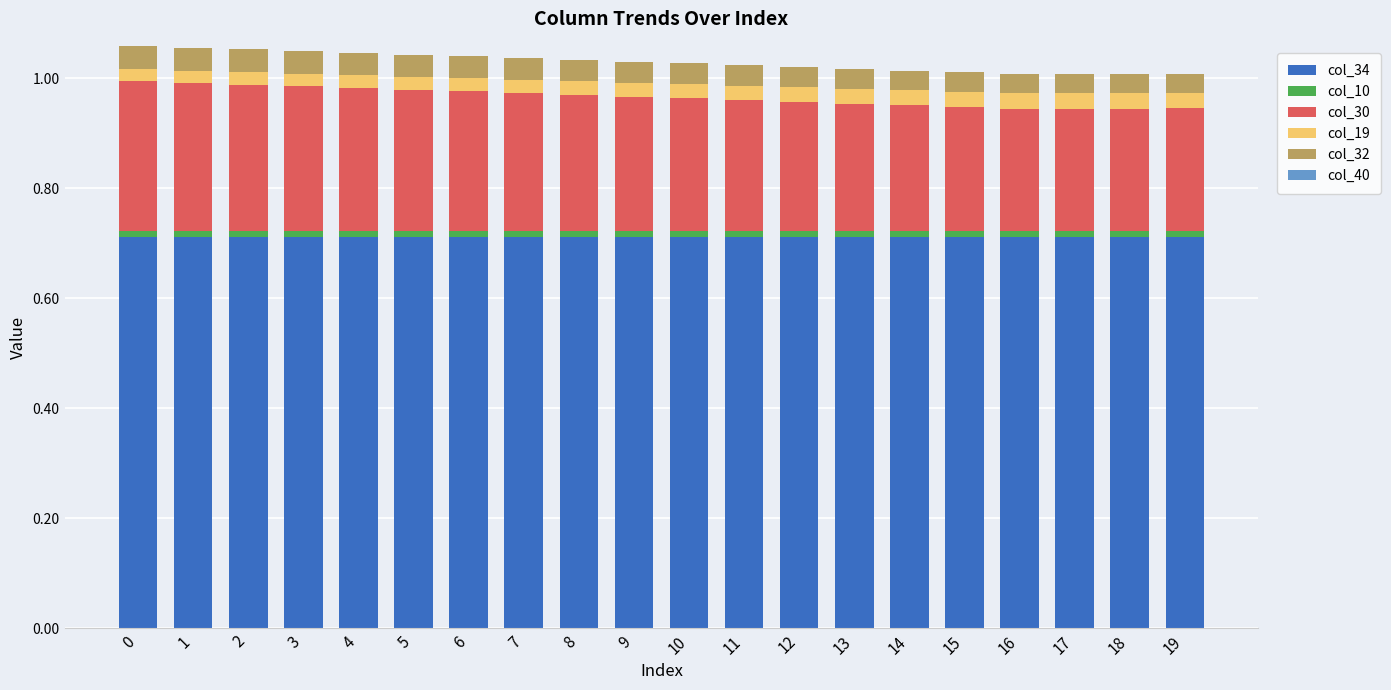

The value of col_30 at 15 is 0.2. True or false?

True